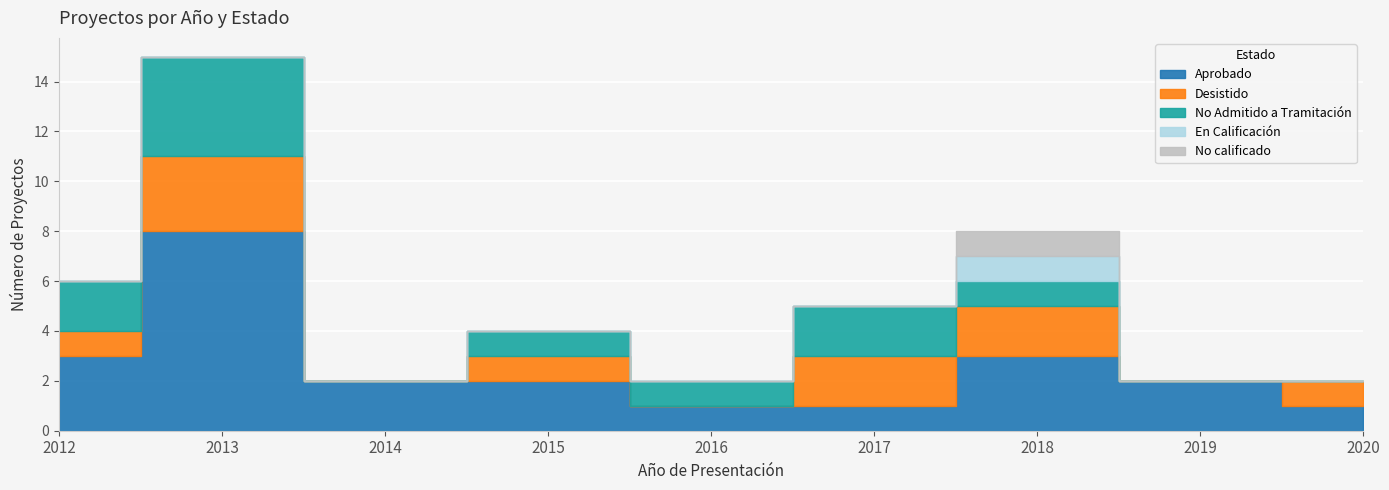

What is the sum of the Aprobado values at 2019 and 2013?

10